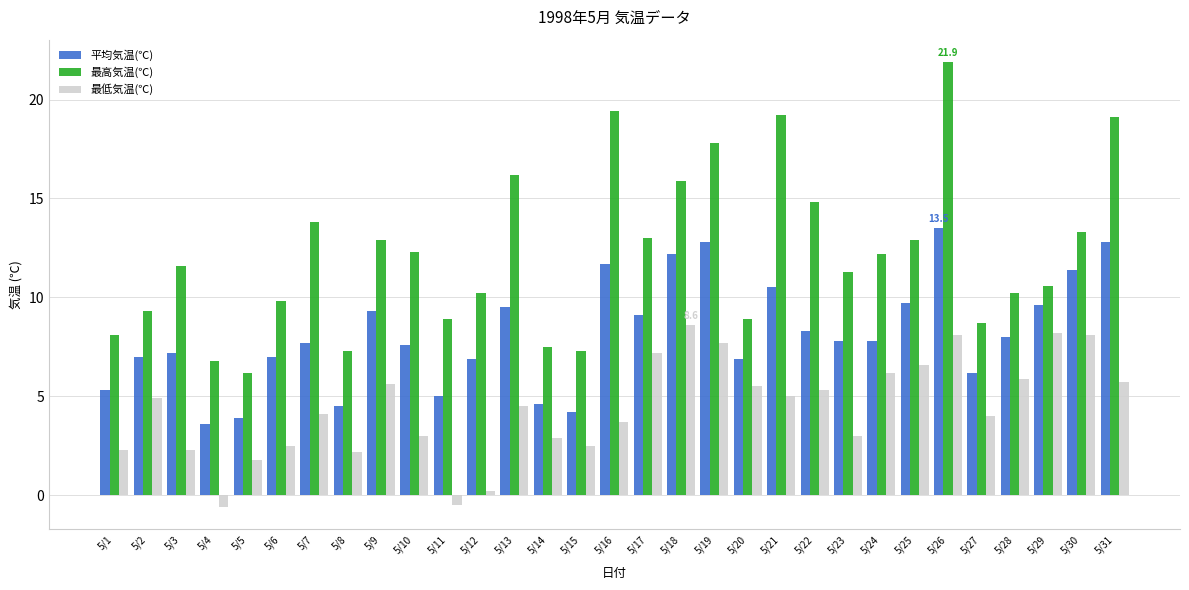

Is it true that 最高気温(℃) equals 6.2 at 5/5?

True